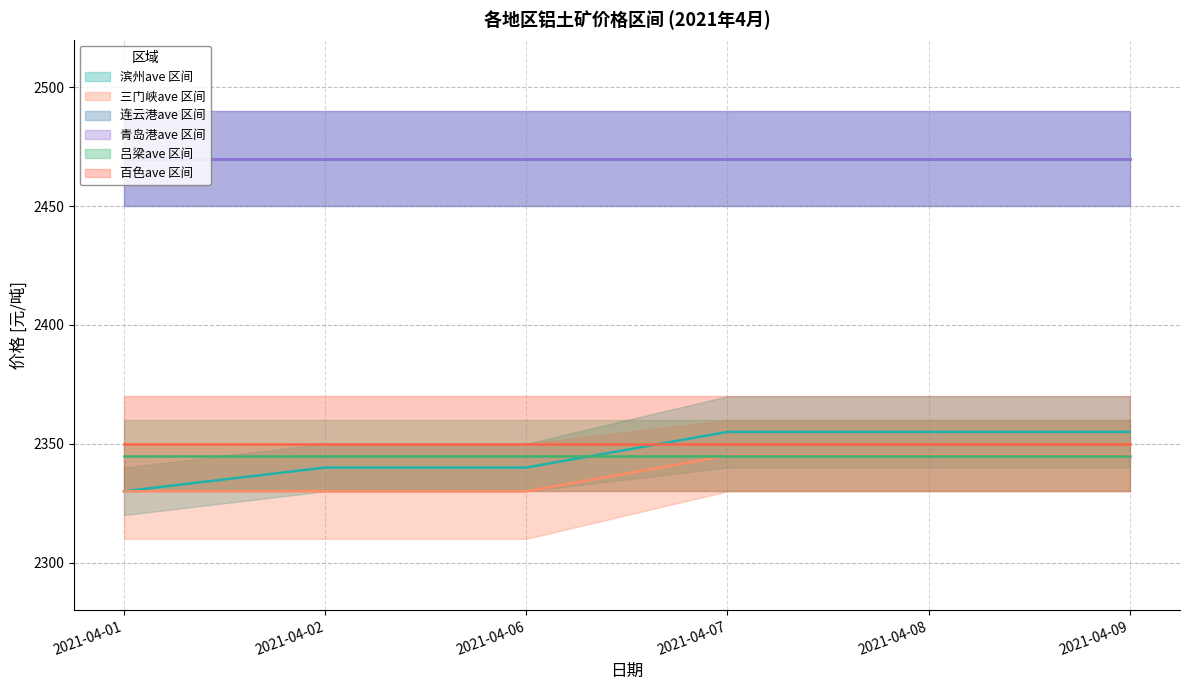

What is the difference between the second highest and minimum values in the 三门峡ave series?

15